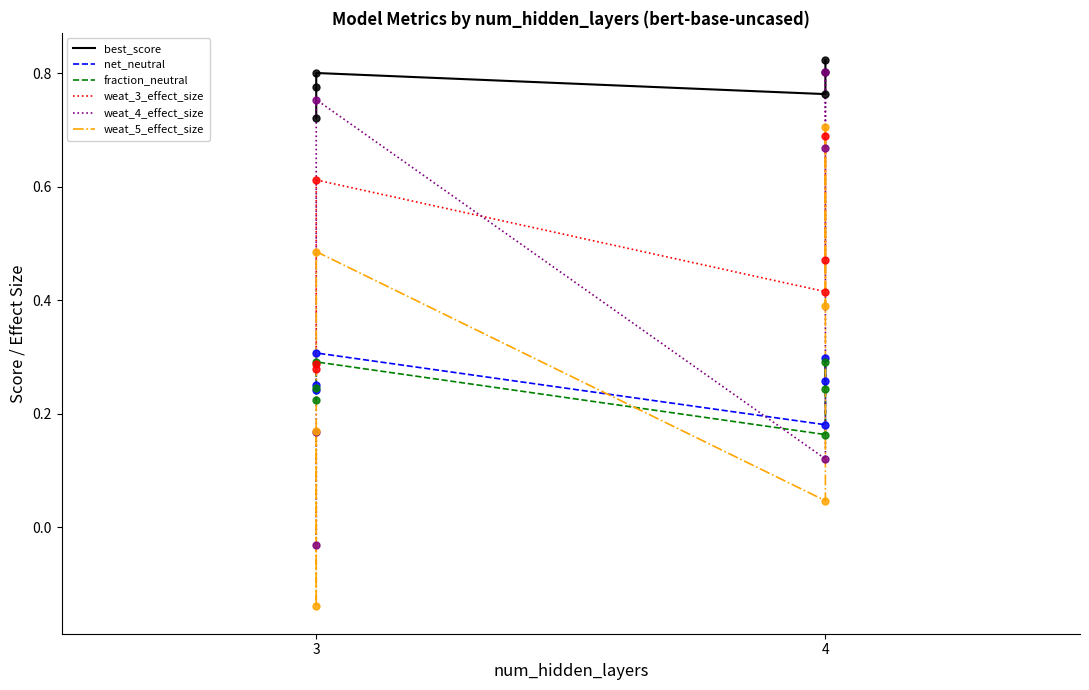

Which series reaches the minimum Y coordinate?

weat_5_effect_size